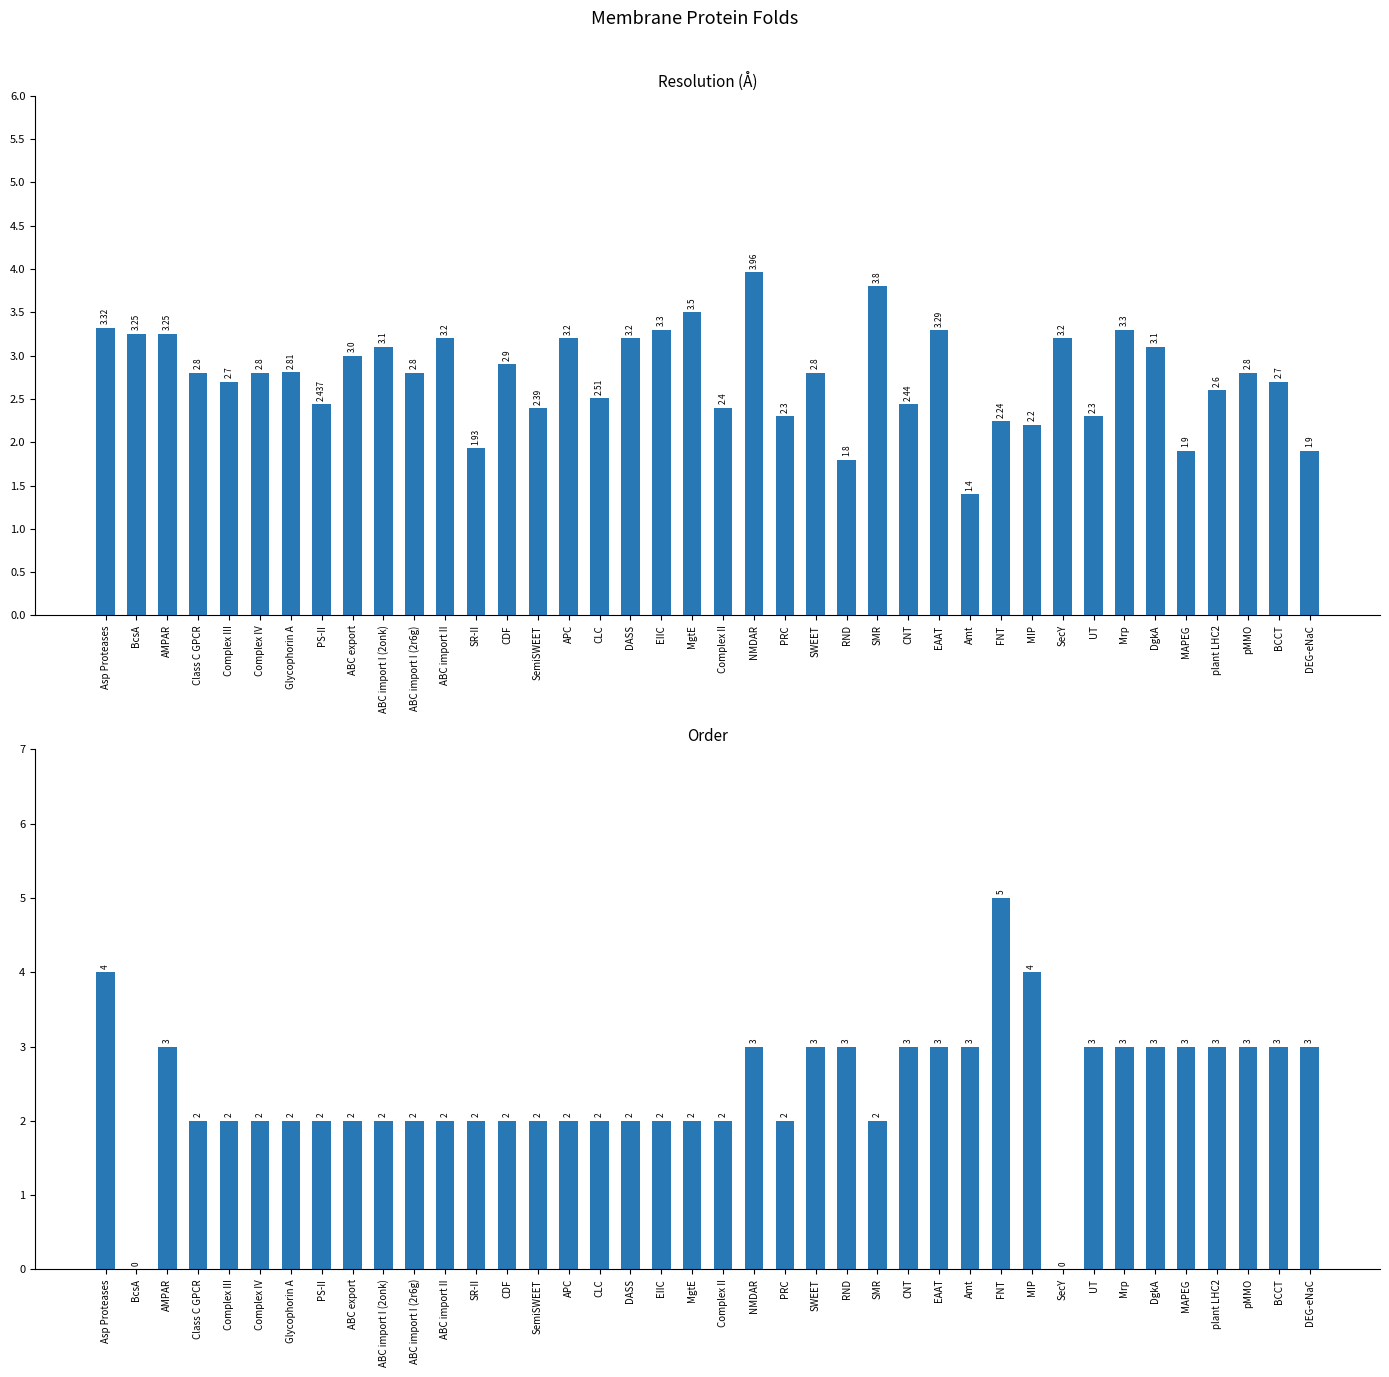

What is the greatest value displayed?

5.0